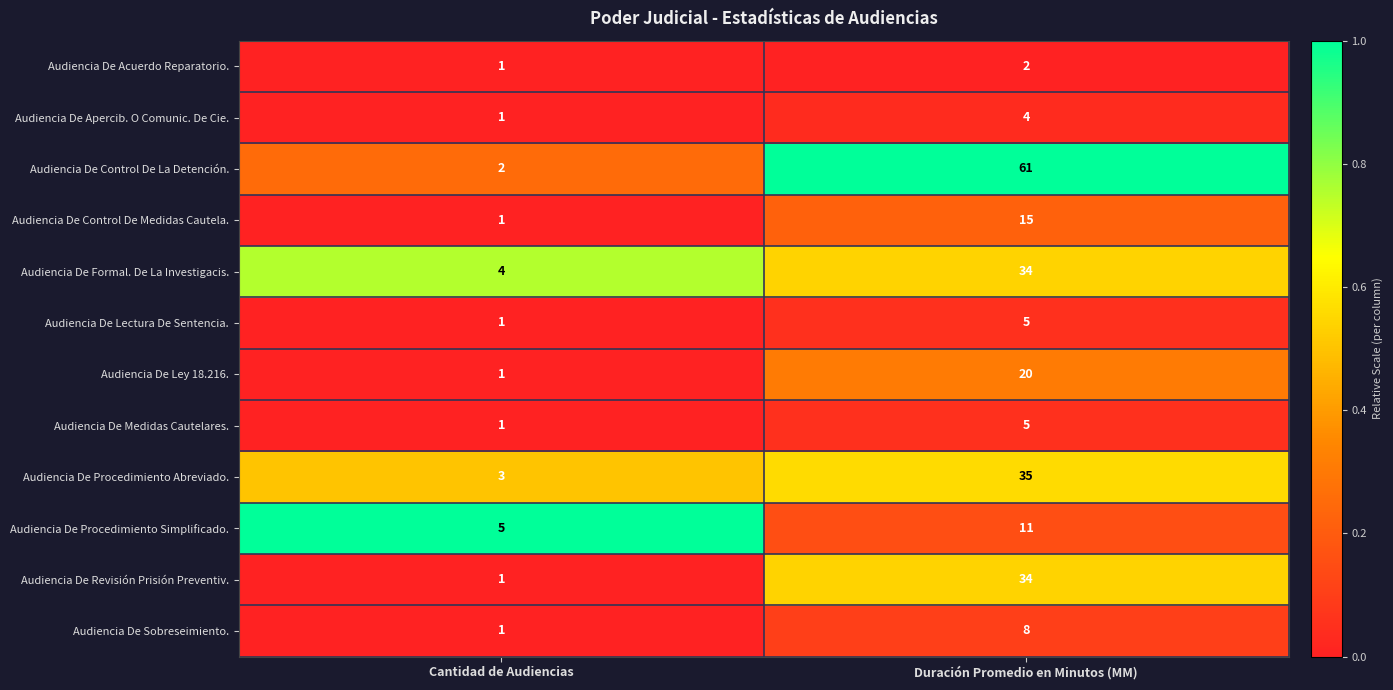

Reading left to right, extract all data points from this chart.

Audiencia De Acuerdo Reparatorio.: Cantidad de Audiencias=1	Duración Promedio en Minutos (MM)=2
Audiencia De Apercib. O Comunic. De Cie.: Cantidad de Audiencias=1	Duración Promedio en Minutos (MM)=4
Audiencia De Control De La Detención.: Cantidad de Audiencias=2	Duración Promedio en Minutos (MM)=61
Audiencia De Control De Medidas Cautela.: Cantidad de Audiencias=1	Duración Promedio en Minutos (MM)=15
Audiencia De Formal. De La Investigacis.: Cantidad de Audiencias=4	Duración Promedio en Minutos (MM)=34
Audiencia De Lectura De Sentencia.: Cantidad de Audiencias=1	Duración Promedio en Minutos (MM)=5
Audiencia De Ley 18.216.: Cantidad de Audiencias=1	Duración Promedio en Minutos (MM)=20
Audiencia De Medidas Cautelares.: Cantidad de Audiencias=1	Duración Promedio en Minutos (MM)=5
Audiencia De Procedimiento Abreviado.: Cantidad de Audiencias=3	Duración Promedio en Minutos (MM)=35
Audiencia De Procedimiento Simplificado.: Cantidad de Audiencias=5	Duración Promedio en Minutos (MM)=11
Audiencia De Revisión Prisión Preventiv.: Cantidad de Audiencias=1	Duración Promedio en Minutos (MM)=34
Audiencia De Sobreseimiento.: Cantidad de Audiencias=1	Duración Promedio en Minutos (MM)=8